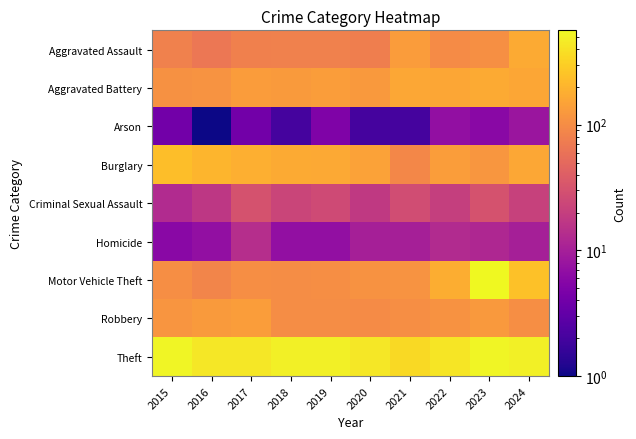

List the series in order of their peak value, highest first.

Motor Vehicle Theft, Theft, Burglary, Aggravated Assault, Aggravated Battery, Robbery, Criminal Sexual Assault, Homicide, Arson